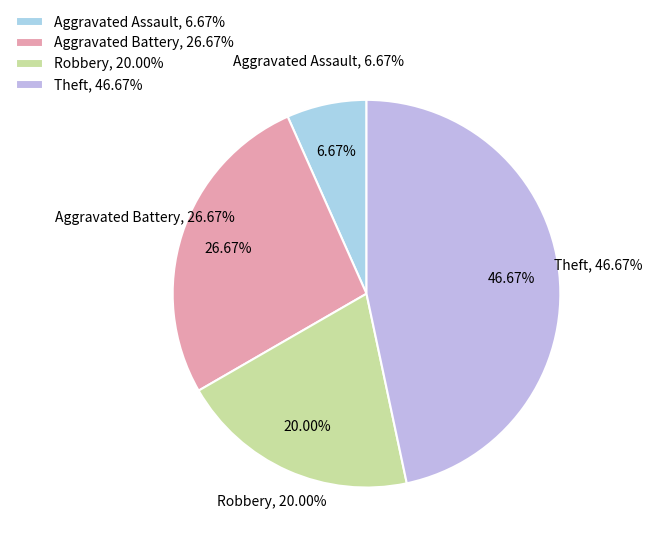

Is it true that Theft is 77% of the pie?

False